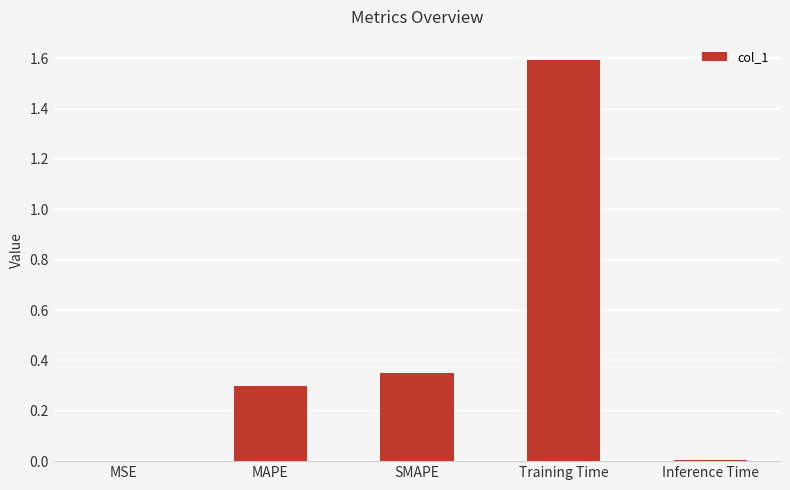

True or false: the data shows 0.0 at Inference Time.

True